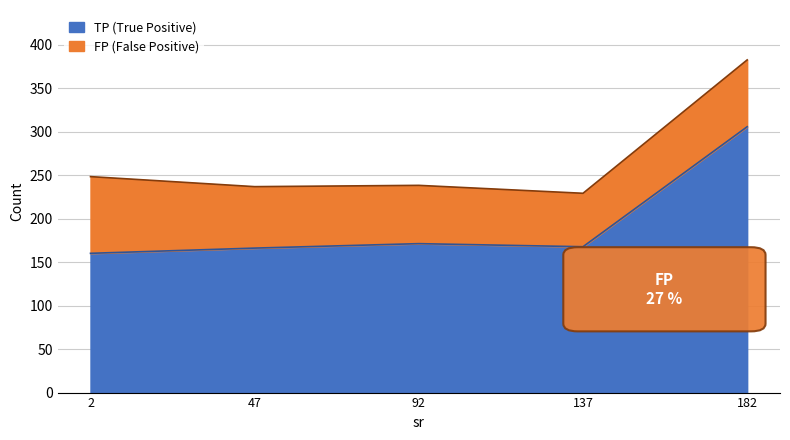

What is the difference between the second highest and minimum values in the TP (True Positive) series?

11.1